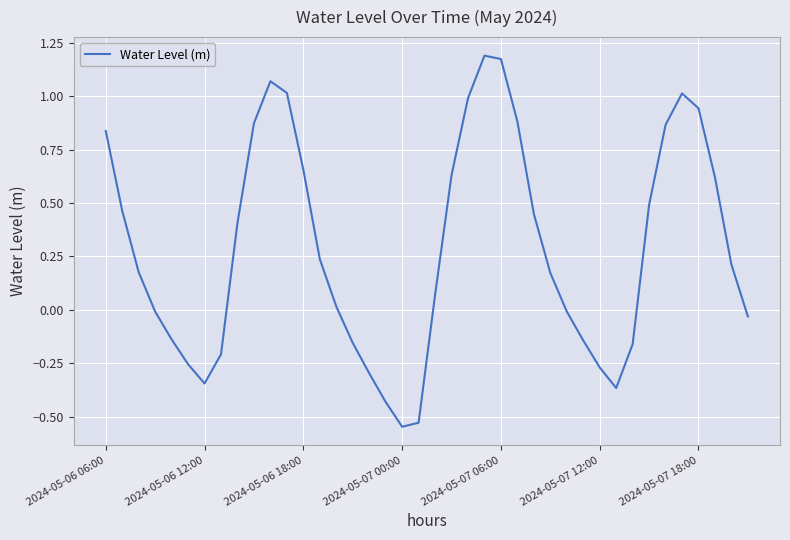

How many values are below 0?

16